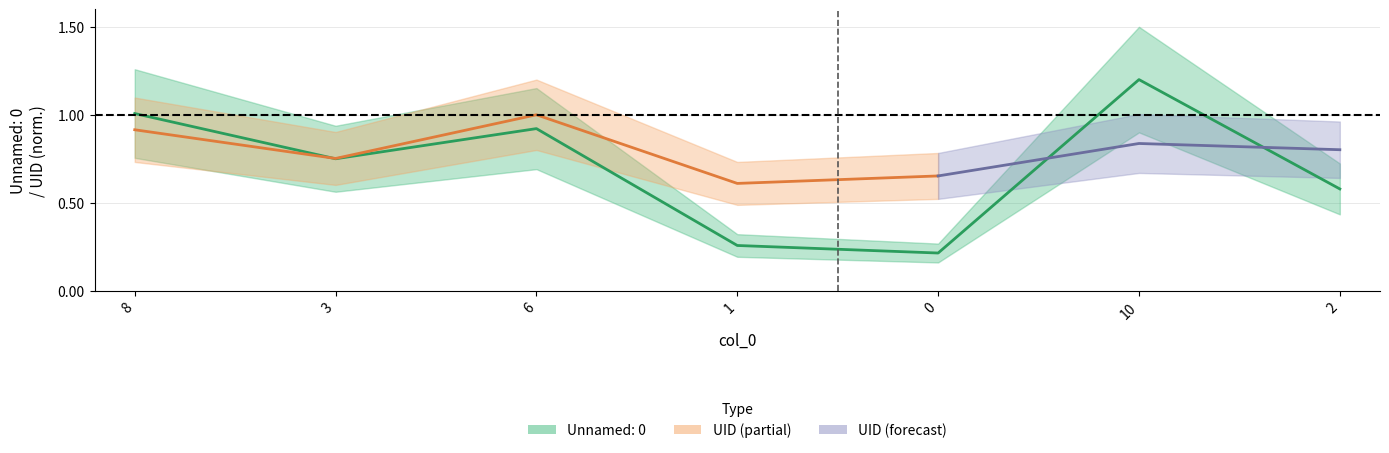

Approximately how many times larger is the value at 1 compared to 8?

0.3